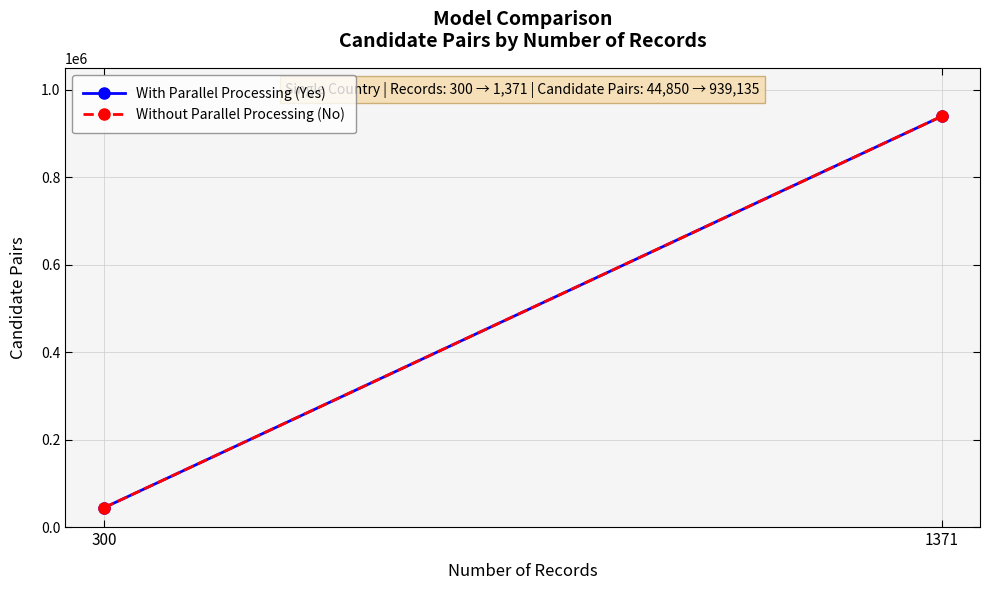

Reading left to right, what are all the values shown in this chart?

With Parallel Processing (Yes): 44850	939135
Without Parallel Processing (No): 44850	939135